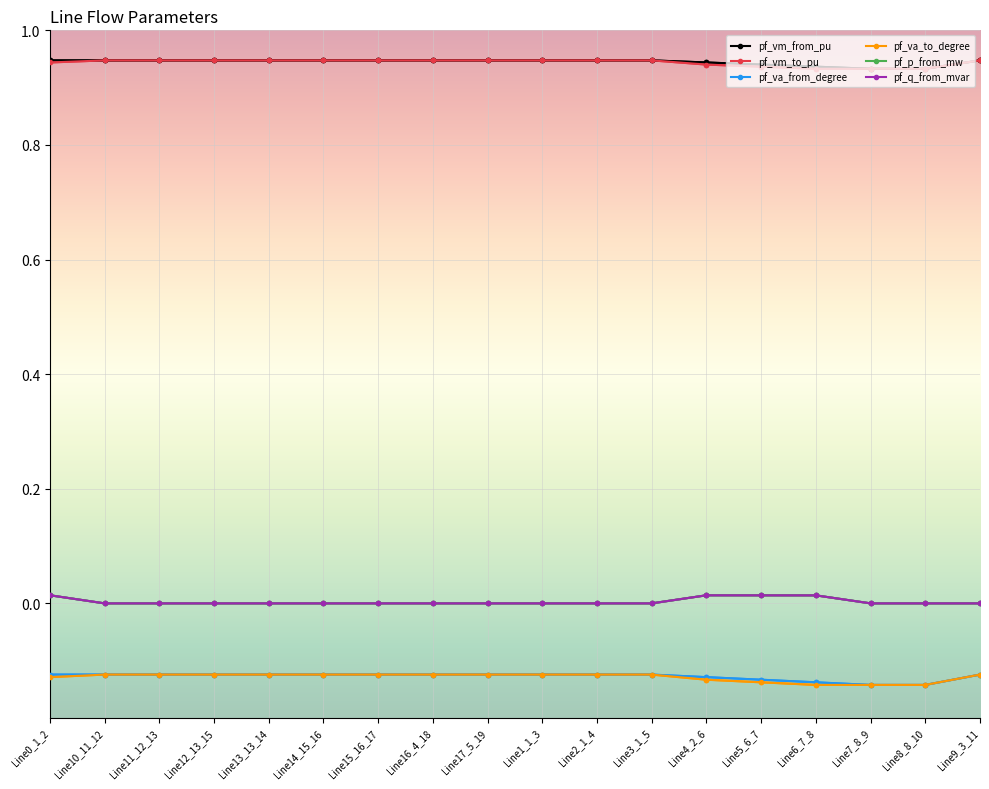

What position from the left is Line2_1_4?

11